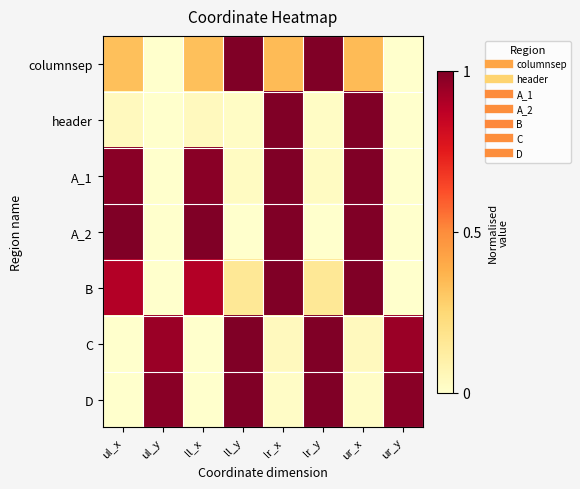

Reading left to right, list all the values displayed in this chart.

columnsep: ul_x=0.3	ul_y=0.0	ll_x=0.3	ll_y=1.0	lr_x=0.3	lr_y=1.0	ur_x=0.3	ur_y=0.0
header: ul_x=0.0	ul_y=0.0	ll_x=0.0	ll_y=0.0	lr_x=1.0	lr_y=0.0	ur_x=1.0	ur_y=0.0
A_1: ul_x=1.0	ul_y=0.0	ll_x=1.0	ll_y=0.0	lr_x=1.0	lr_y=0.0	ur_x=1.0	ur_y=0.0
A_2: ul_x=1.0	ul_y=0.0	ll_x=1.0	ll_y=0.0	lr_x=1.0	lr_y=0.0	ur_x=1.0	ur_y=0.0
B: ul_x=0.9	ul_y=0.0	ll_x=0.9	ll_y=0.2	lr_x=1.0	lr_y=0.2	ur_x=1.0	ur_y=0.0
C: ul_x=0.0	ul_y=0.9	ll_x=0.0	ll_y=1.0	lr_x=0.0	lr_y=1.0	ur_x=0.0	ur_y=0.9
D: ul_x=0.0	ul_y=1.0	ll_x=0.0	ll_y=1.0	lr_x=0.0	lr_y=1.0	ur_x=0.0	ur_y=1.0